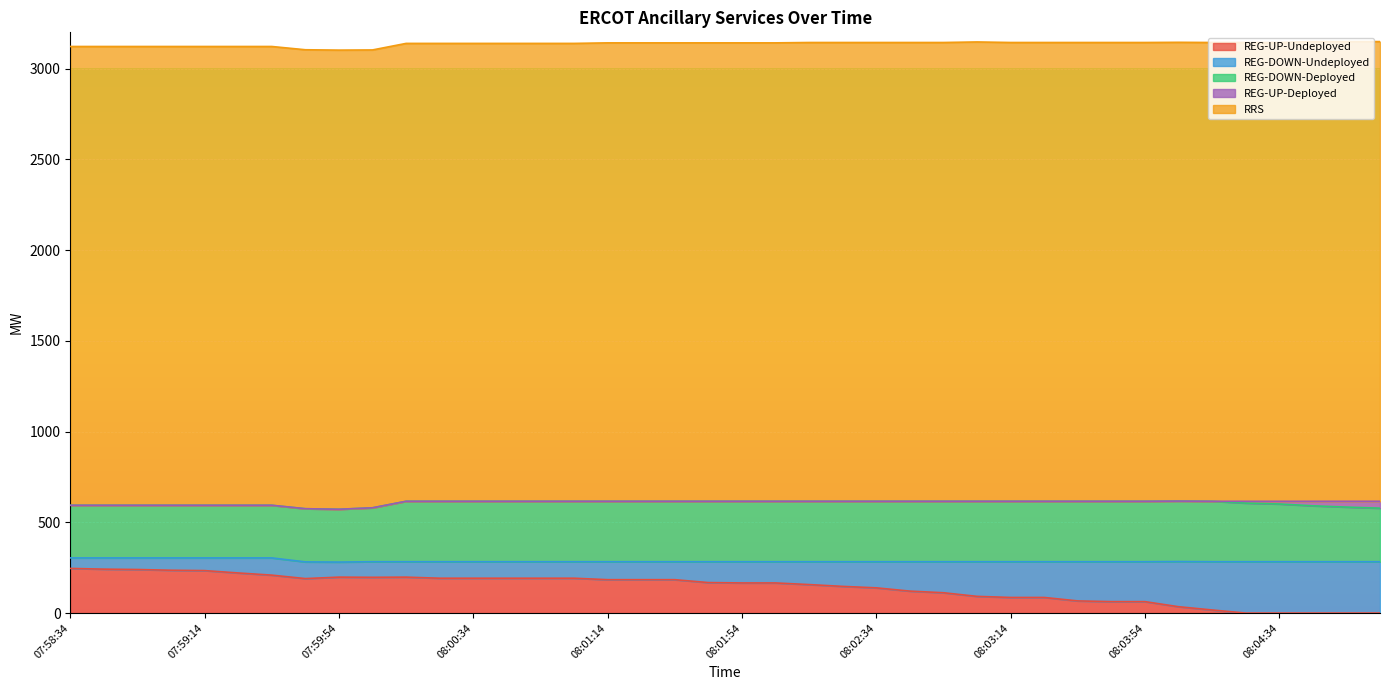

The REG-UP-Undeployed series shows 184 at 08:01:26. True or false?

True